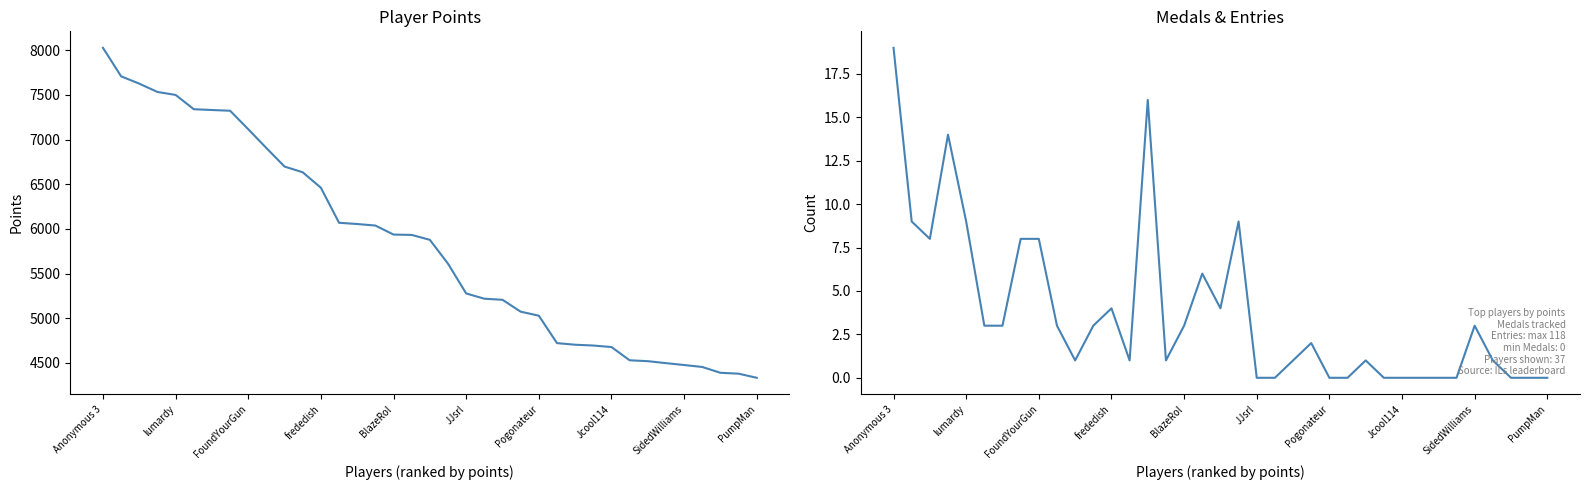

Which series has the largest range (max minus min)?

Points